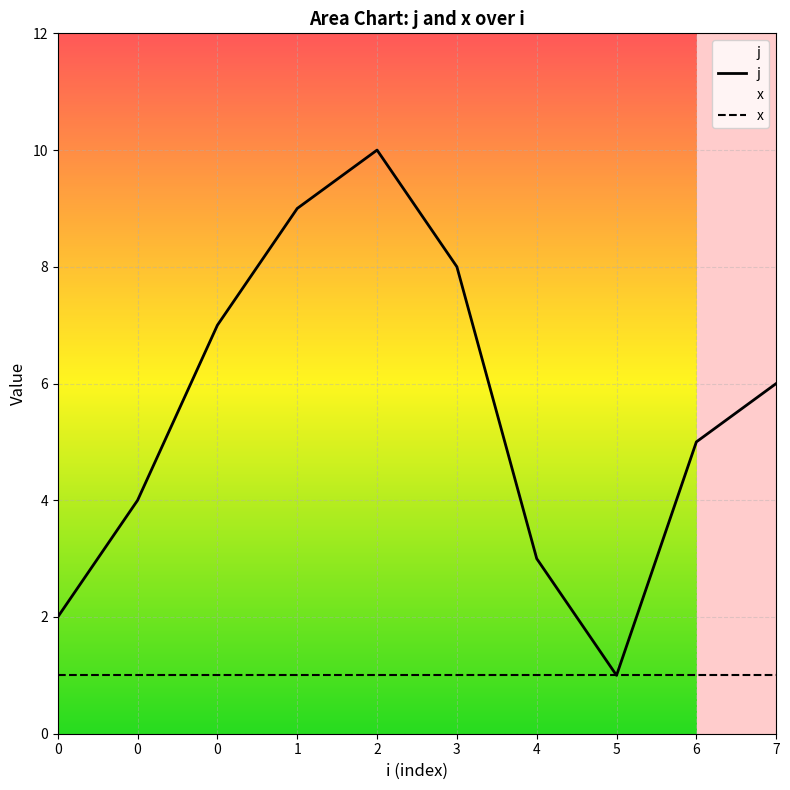

What is the total value across all series at 7?

7